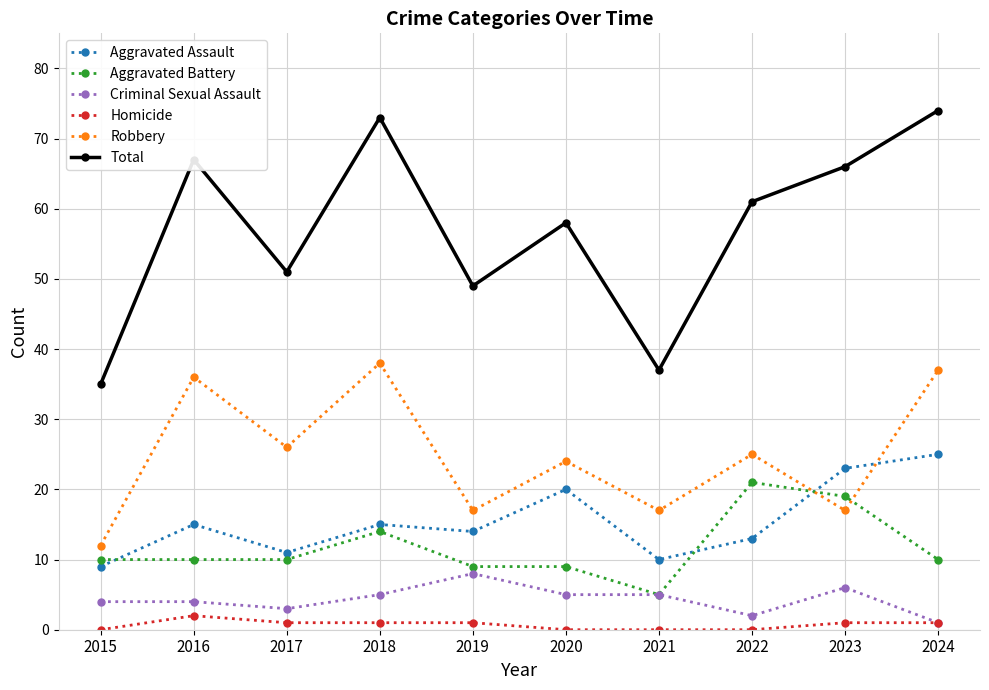

Is it true that Criminal Sexual Assault equals 2 at 2021?

False